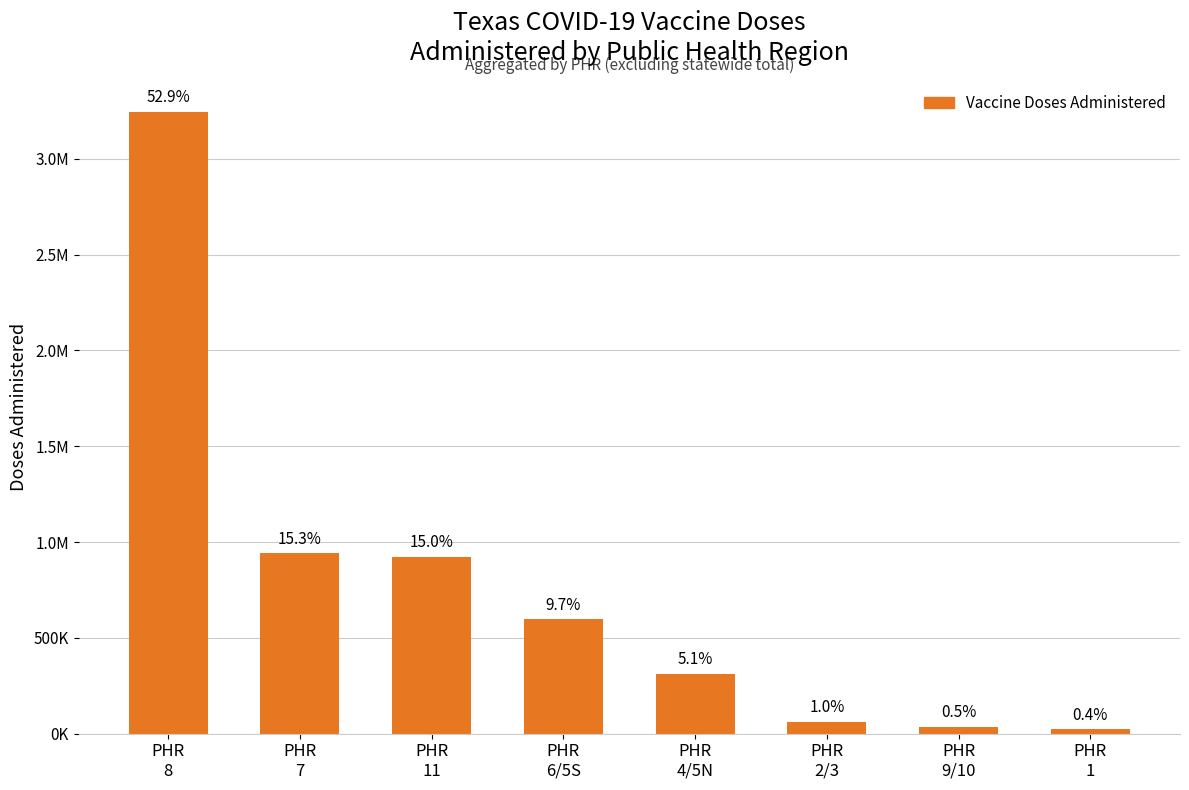

Reading left to right, what are all the values shown in this chart?

PHR
8=3244952	PHR
7=940655	PHR
11=920198	PHR
6/5S=596178	PHR
4/5N=311717	PHR
2/3=59160	PHR
9/10=33431	PHR
1=22209